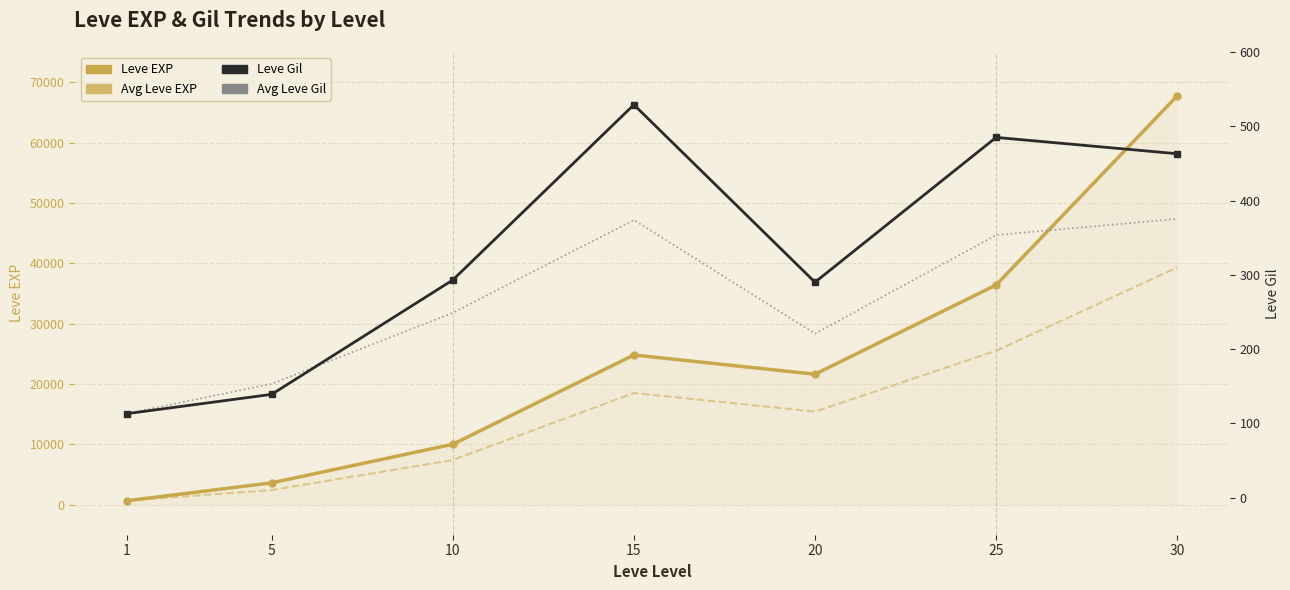

List the series in order of their peak value, lowest first.

Avg Leve Gil, Leve Gil, Avg Leve EXP, Leve EXP